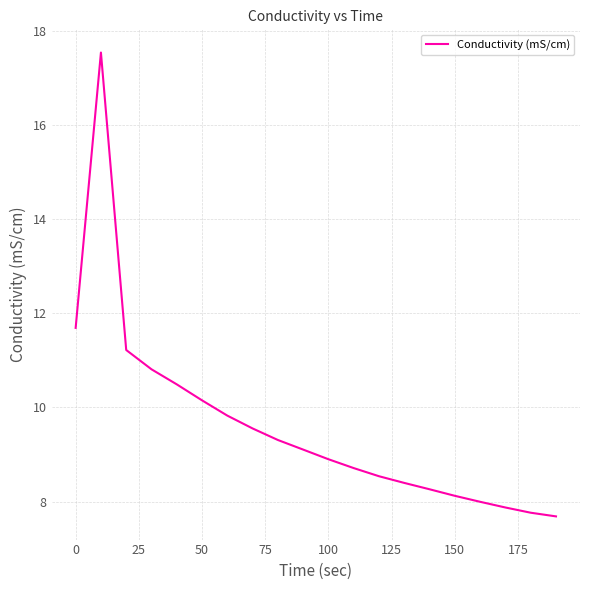

What is the greatest value displayed?

17.5